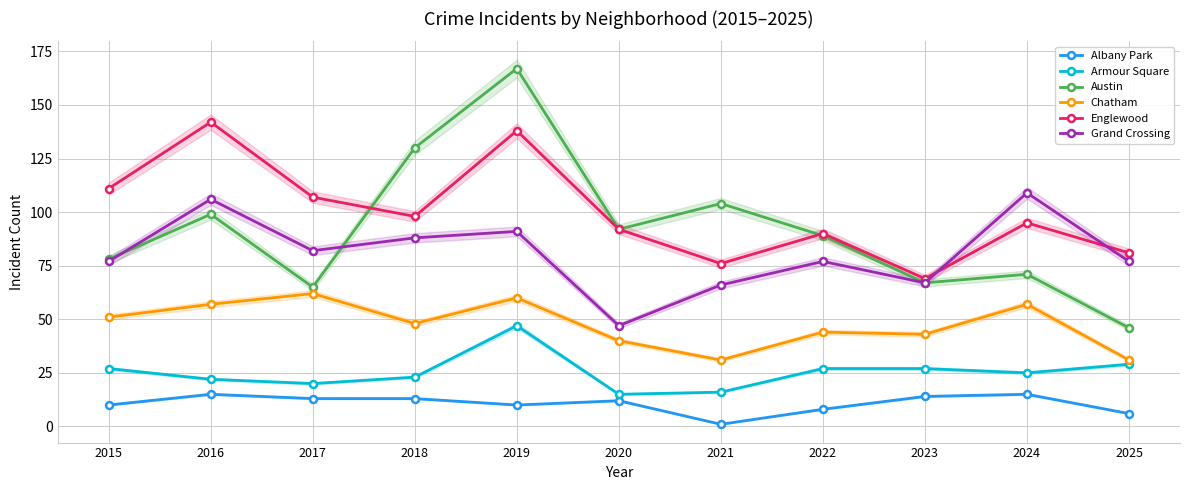

Reading left to right, transcribe all the data shown in this chart.

Albany Park: 2015=10	2016=15	2017=13	2018=13	2019=10	2020=12	2021=1	2022=8	2023=14	2024=15	2025=6
Armour Square: 2015=27	2016=22	2017=20	2018=23	2019=47	2020=15	2021=16	2022=27	2023=27	2024=25	2025=29
Austin: 2015=78	2016=99	2017=65	2018=130	2019=167	2020=92	2021=104	2022=89	2023=67	2024=71	2025=46
Chatham: 2015=51	2016=57	2017=62	2018=48	2019=60	2020=40	2021=31	2022=44	2023=43	2024=57	2025=31
Englewood: 2015=111	2016=142	2017=107	2018=98	2019=138	2020=92	2021=76	2022=90	2023=69	2024=95	2025=81
Grand Crossing: 2015=77	2016=106	2017=82	2018=88	2019=91	2020=47	2021=66	2022=77	2023=67	2024=109	2025=77